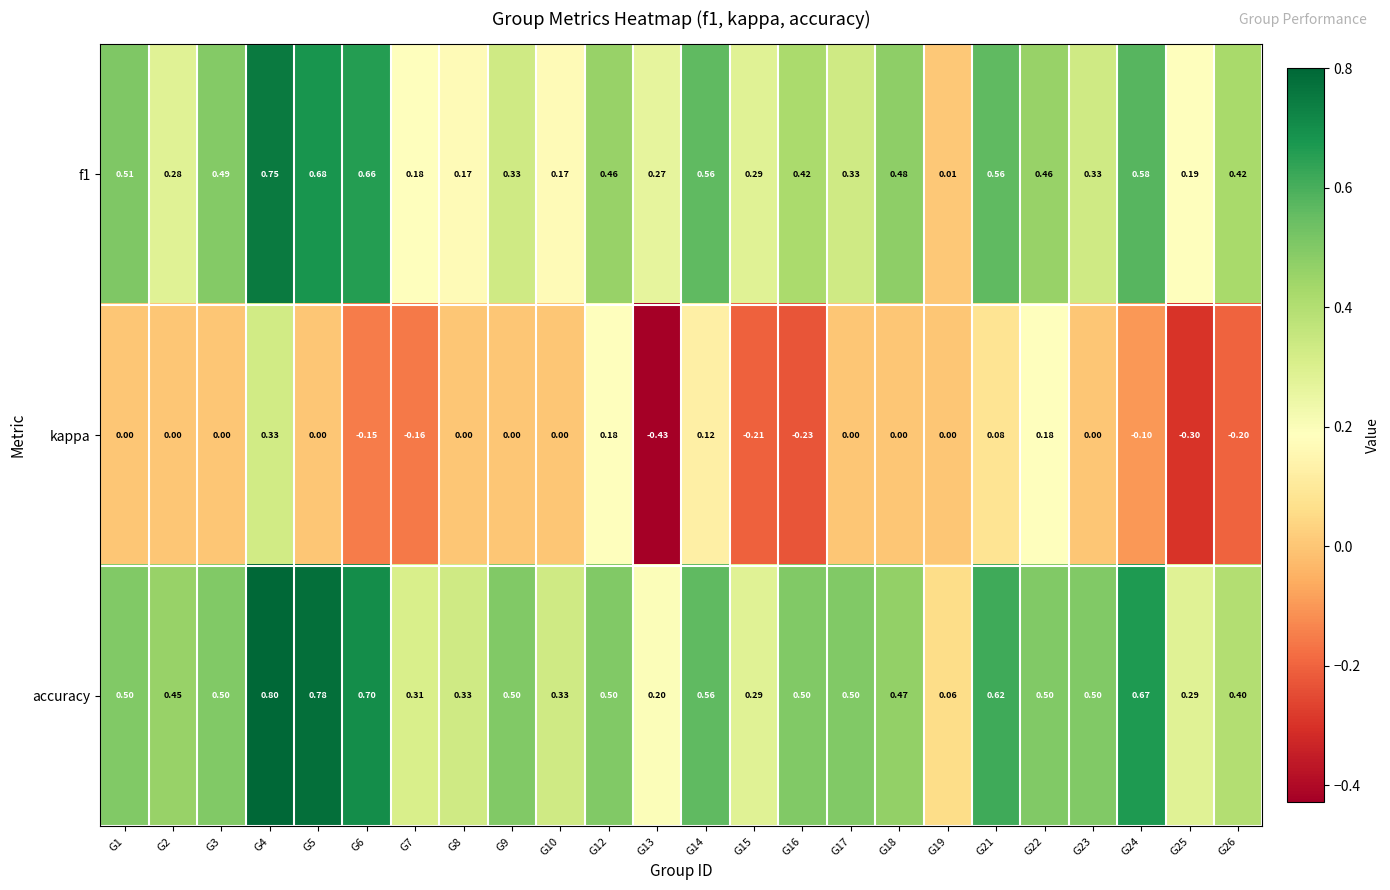

How many negative values does the kappa series have?

8